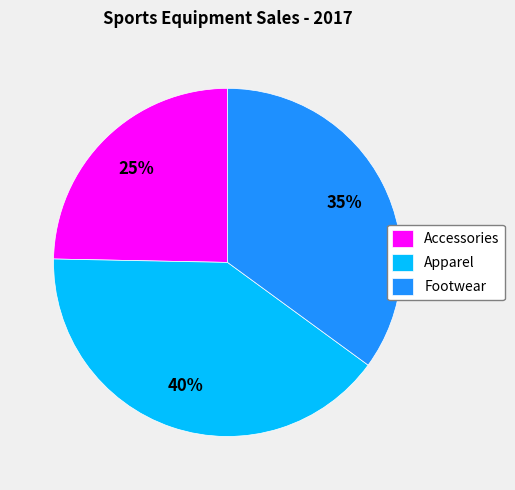

To the nearest percent, what percentage of the pie is Footwear?

35%